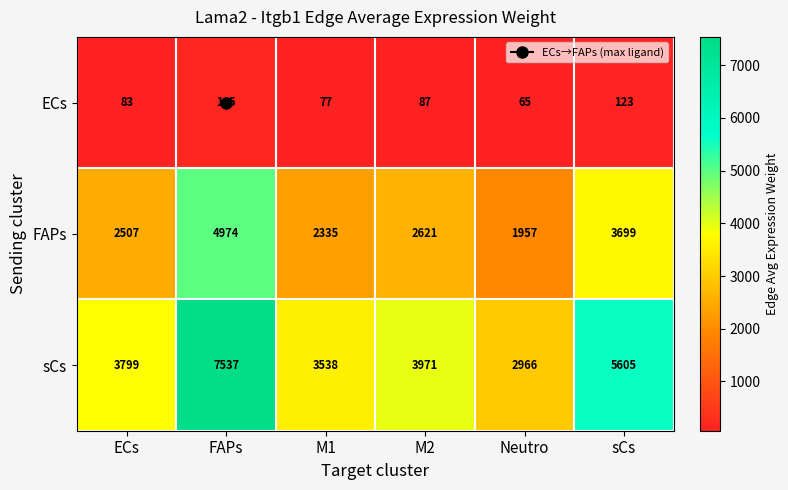

What is the total value across all series at FAPs?

12676